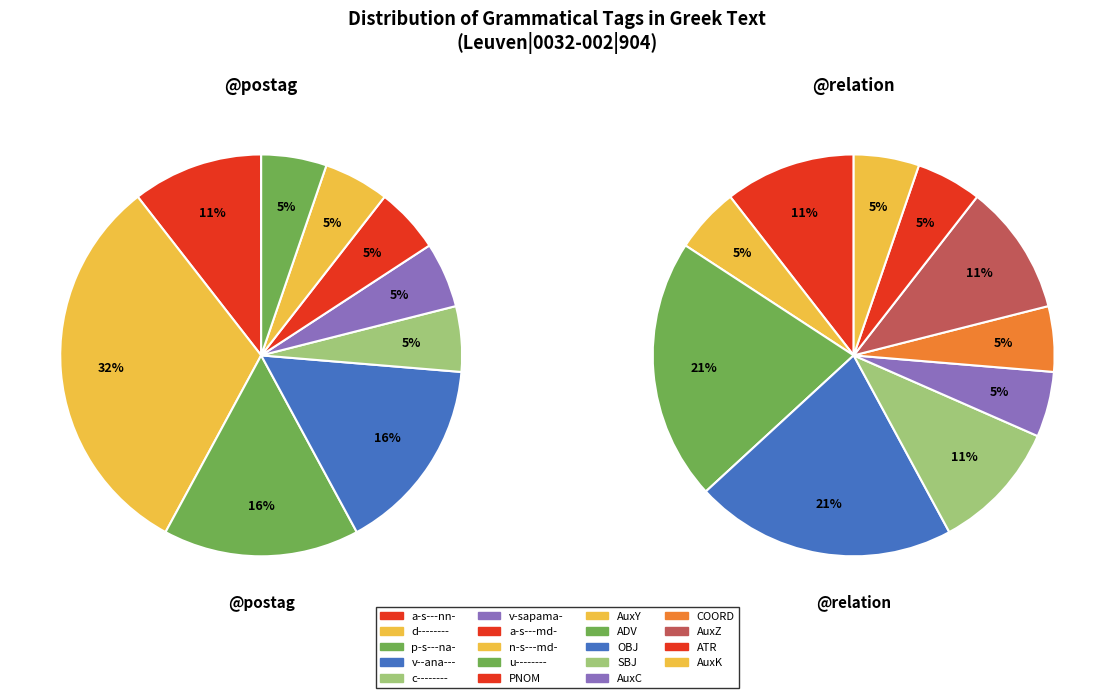

Does ATR represent more than half of the total?

No